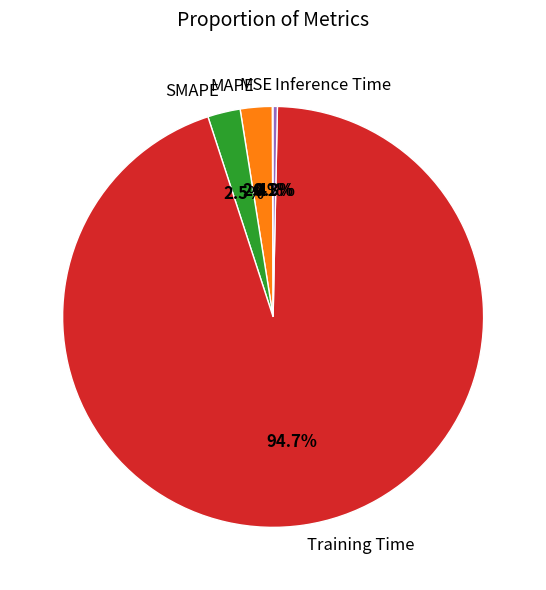

To the nearest percent, what is the difference between the largest and smallest slice percentages?

95%